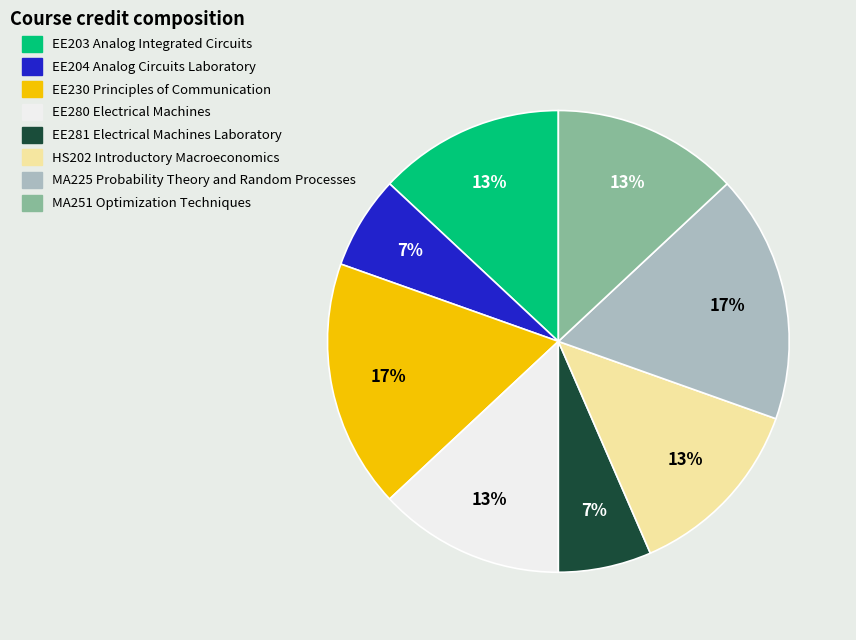

Is the sum of EE230 Principles of Communication and EE281 Electrical Machines Laboratory greater than half?

No